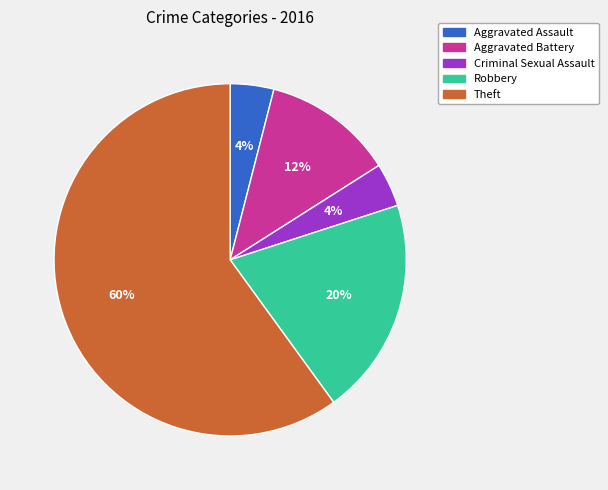

To the nearest percent, what is the average slice percentage?

20%